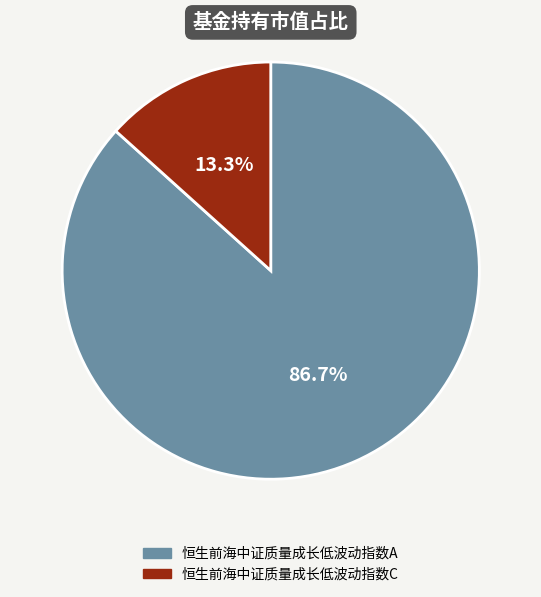

To the nearest percent, what is the difference between the largest and smallest slice percentages?

73%